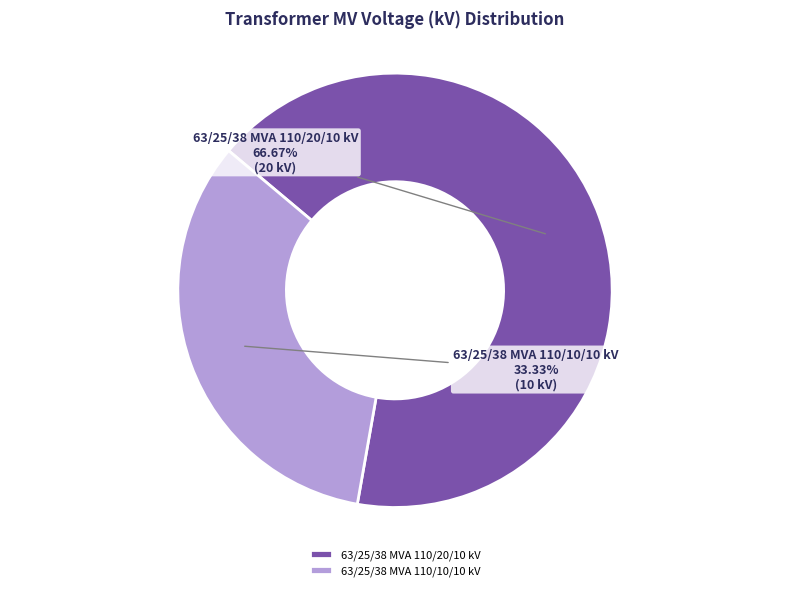

How many segments does this pie chart have?

2